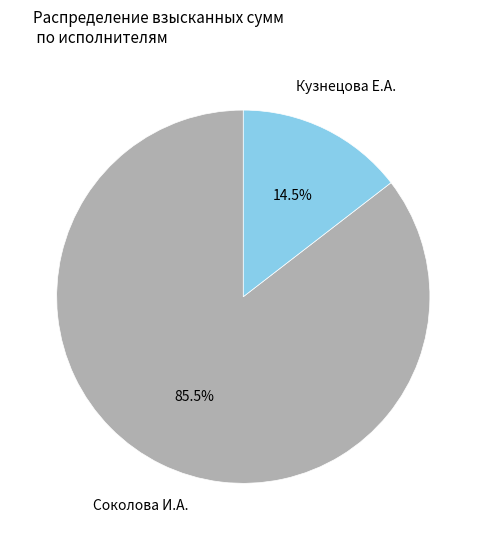

Do Кузнецова Е.А. and Соколова И.А. together represent more than half of the pie?

Yes